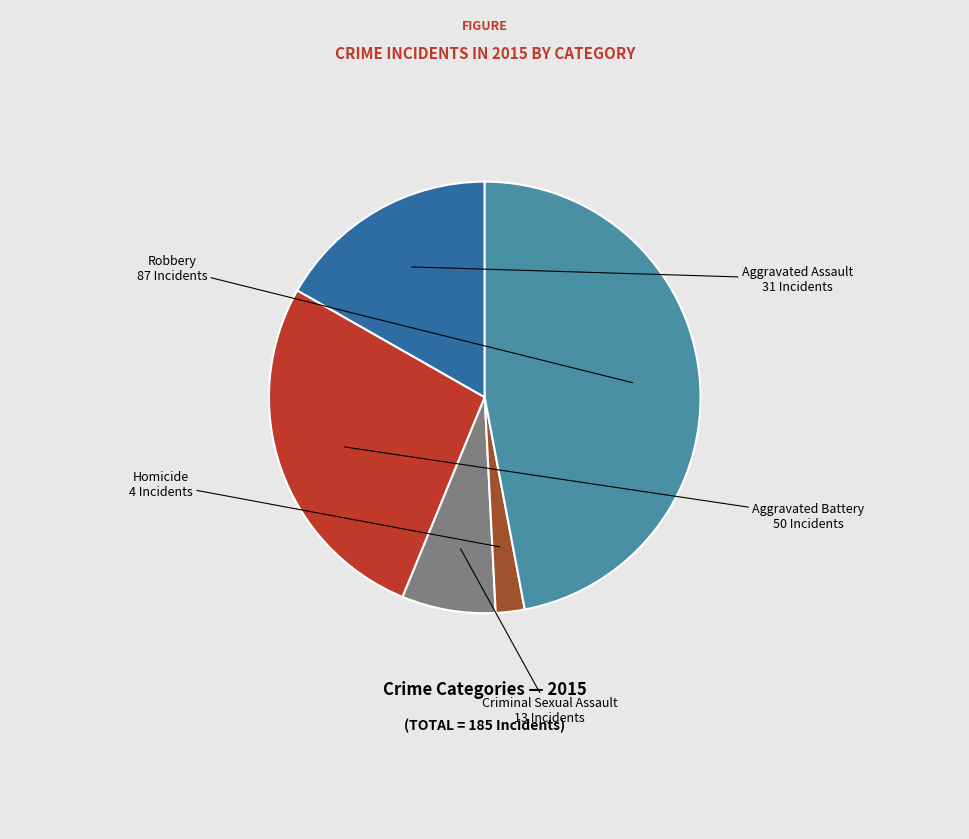

What is the largest slice in the pie chart?

Robbery